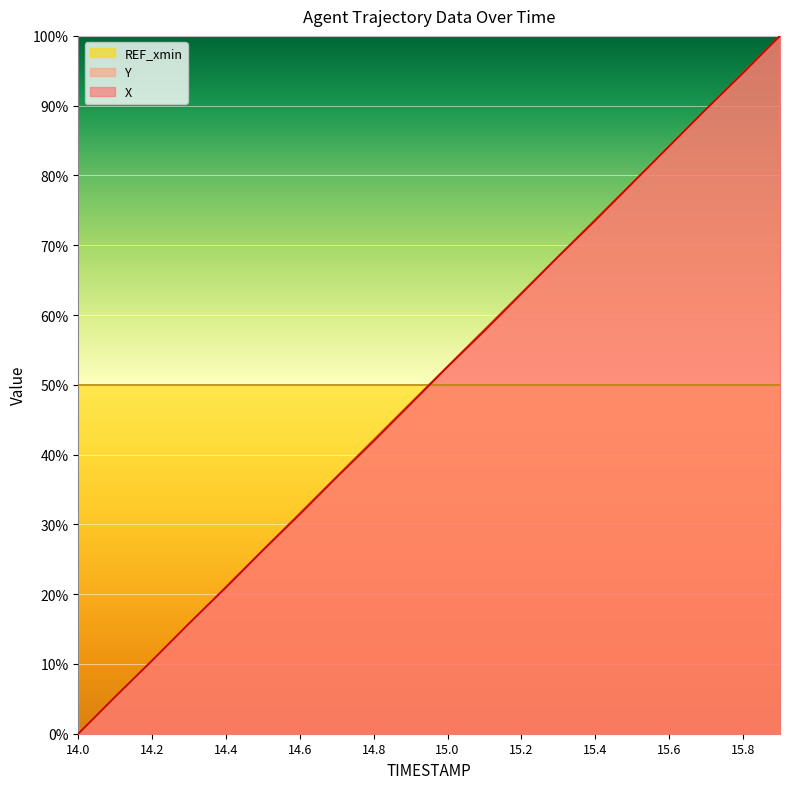

Rank the series by their maximum value, from highest to lowest.

X, Y